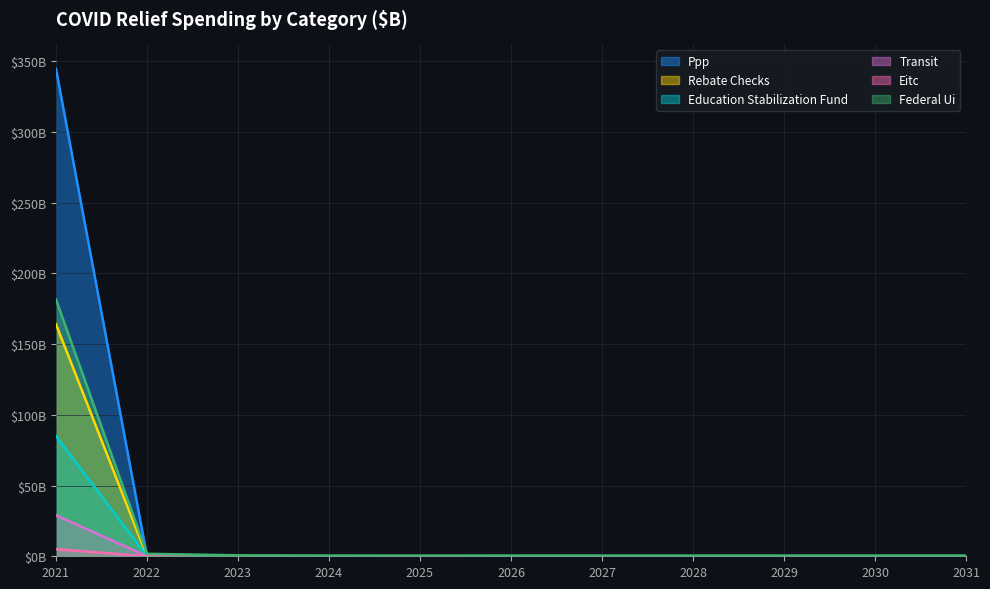

What are all the series names shown in the legend?

Ppp, Rebate Checks, Education Stabilization Fund, Transit, Eitc, Federal Ui